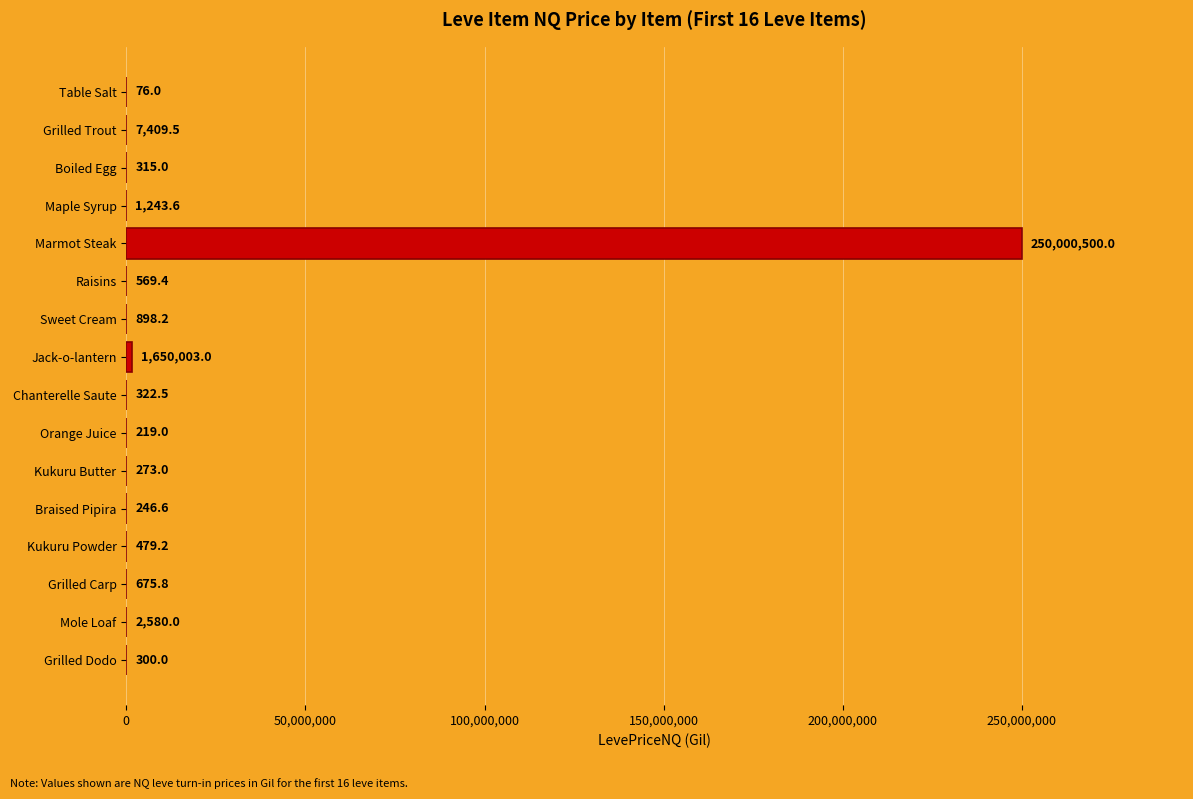

What is the maximum value shown in the chart?

250000500.0